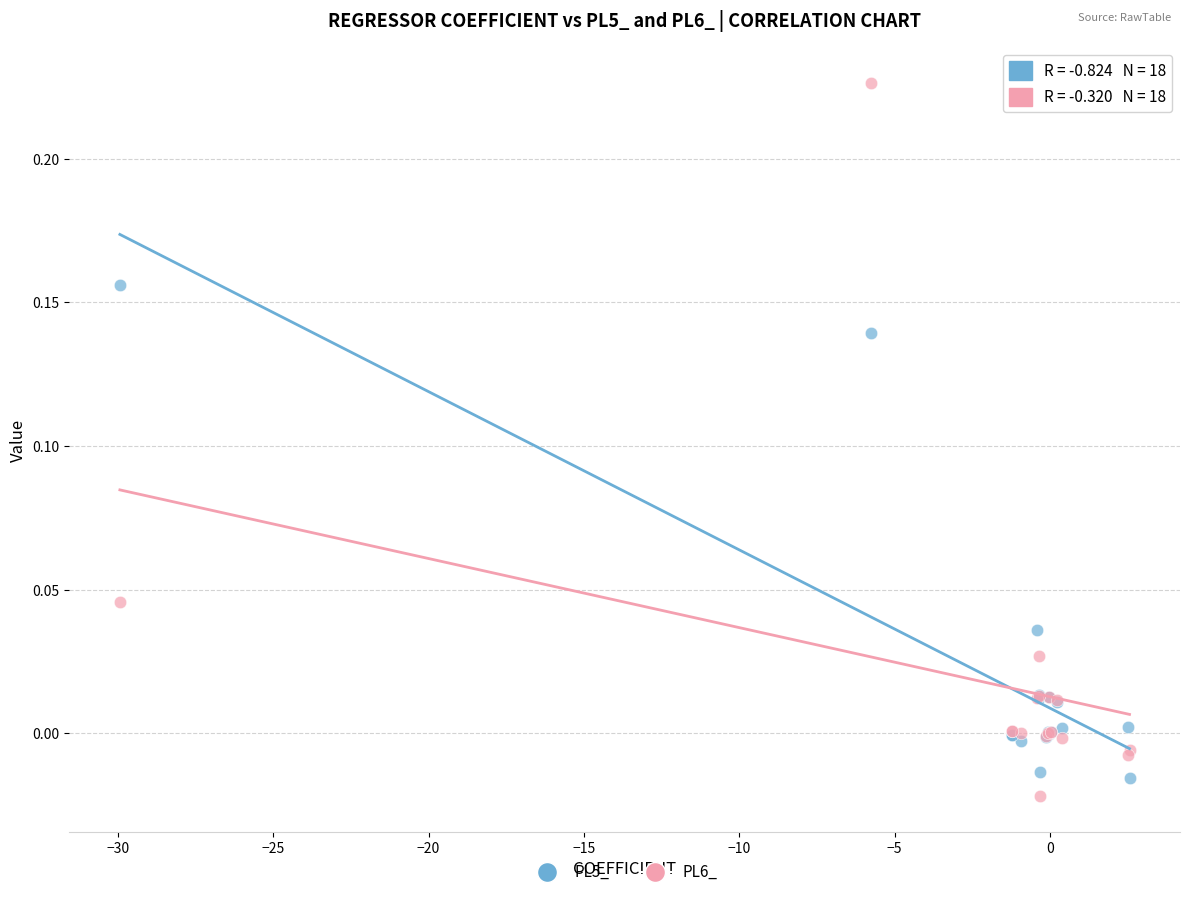

Which series reaches the minimum Y coordinate?

PL6_